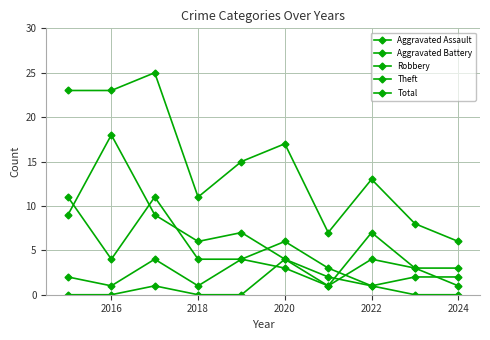

Count the number of data series in this chart.

5